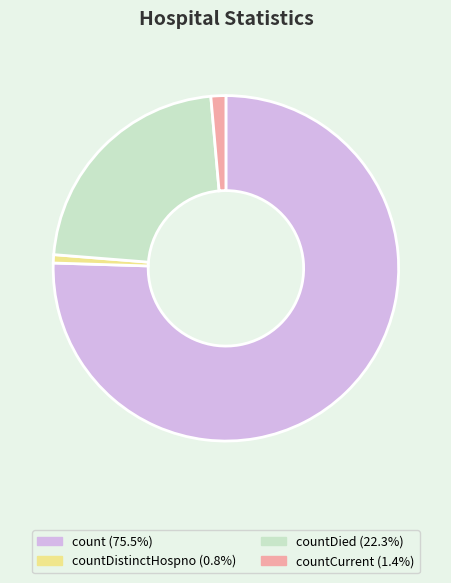

How many segments does this pie chart have?

4